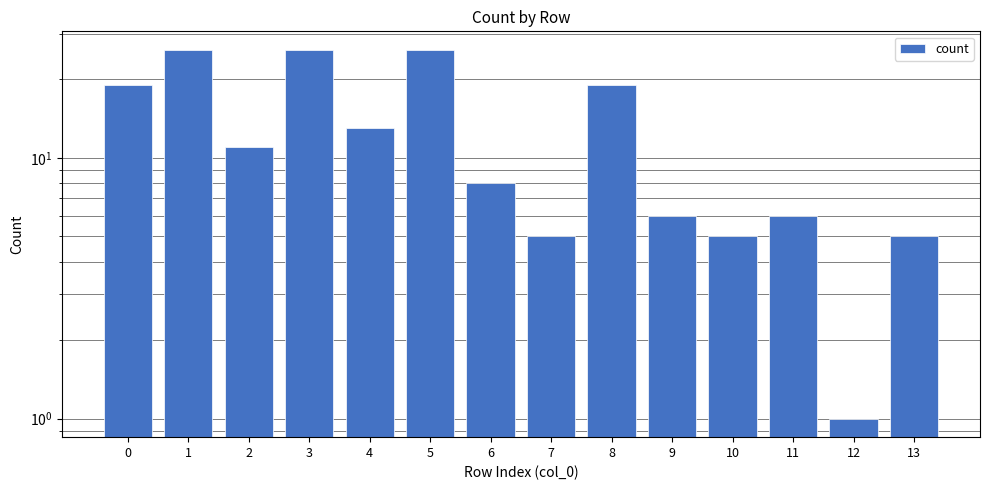

How many bars are there in total?

14